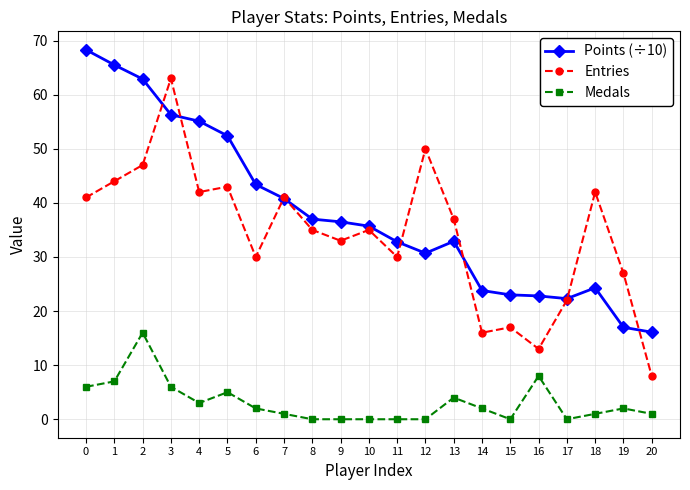

Which series changed the most between 11 and 19?

Points (÷10)